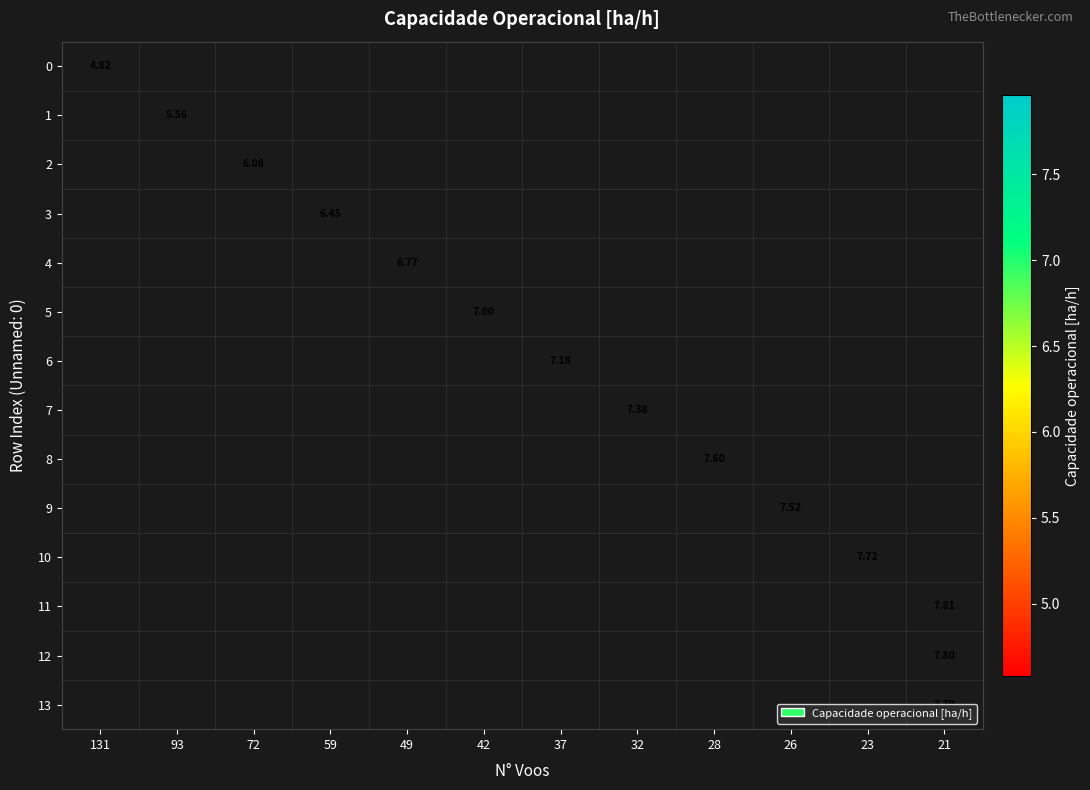

The row_10 series shows 4.6 at 23. True or false?

False